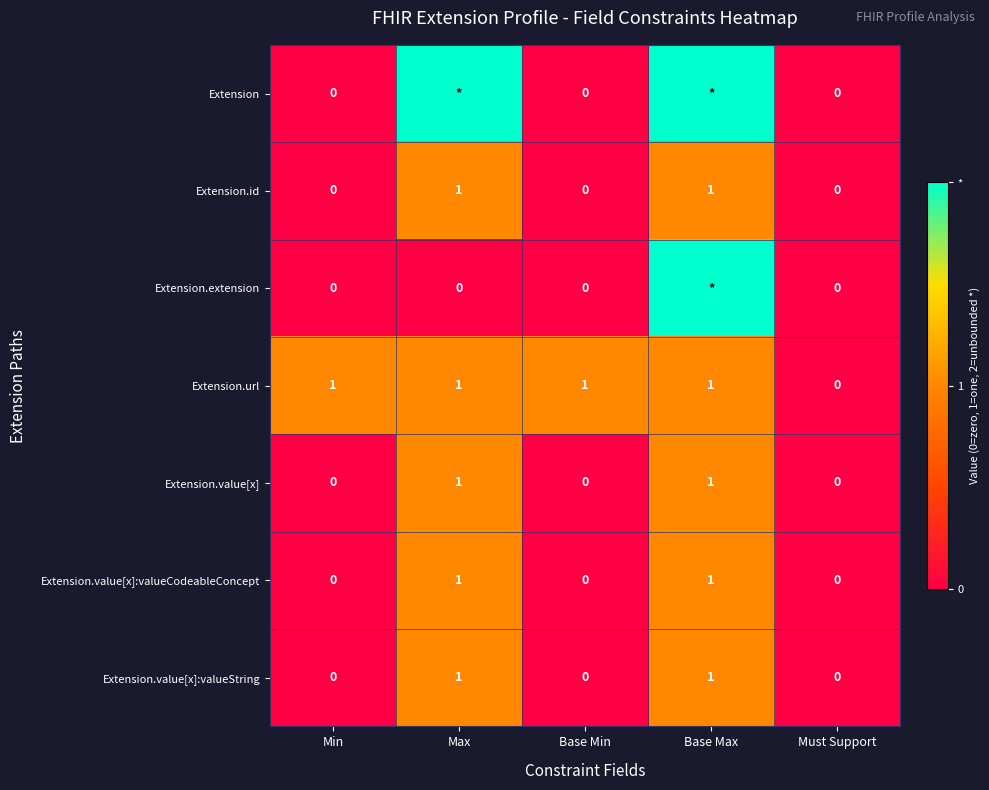

How many Extension.id values are between 0 and 1?

5